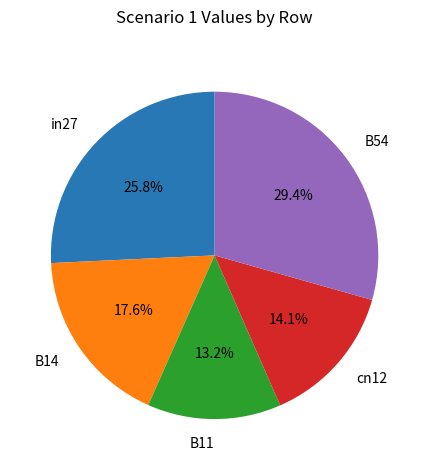

The B14 slice represents 6% of the pie. True or false?

False